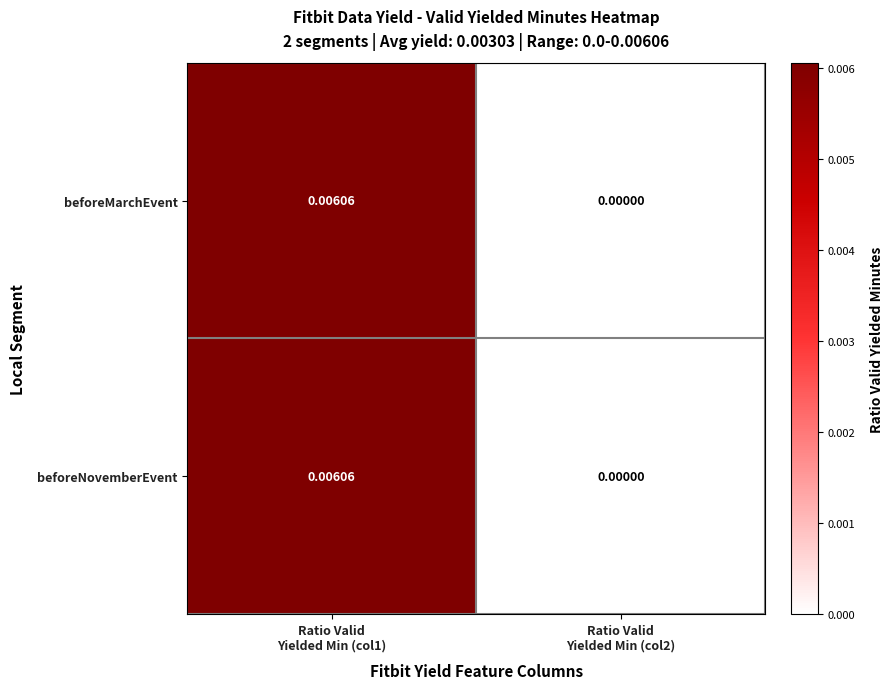

How many series are shown in this chart?

2